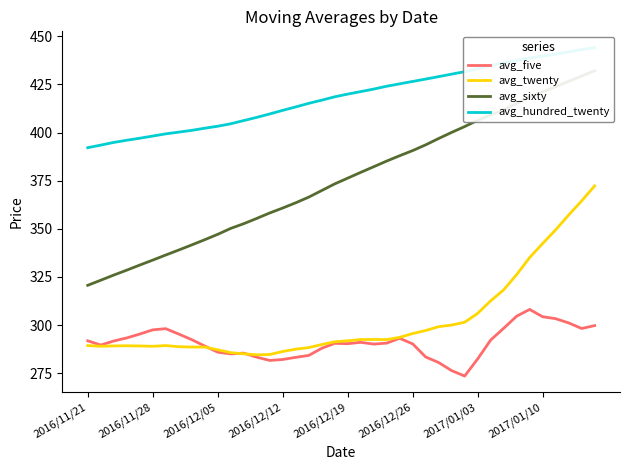

What is the value of the avg_twenty point at the 17th from the left?

287.4